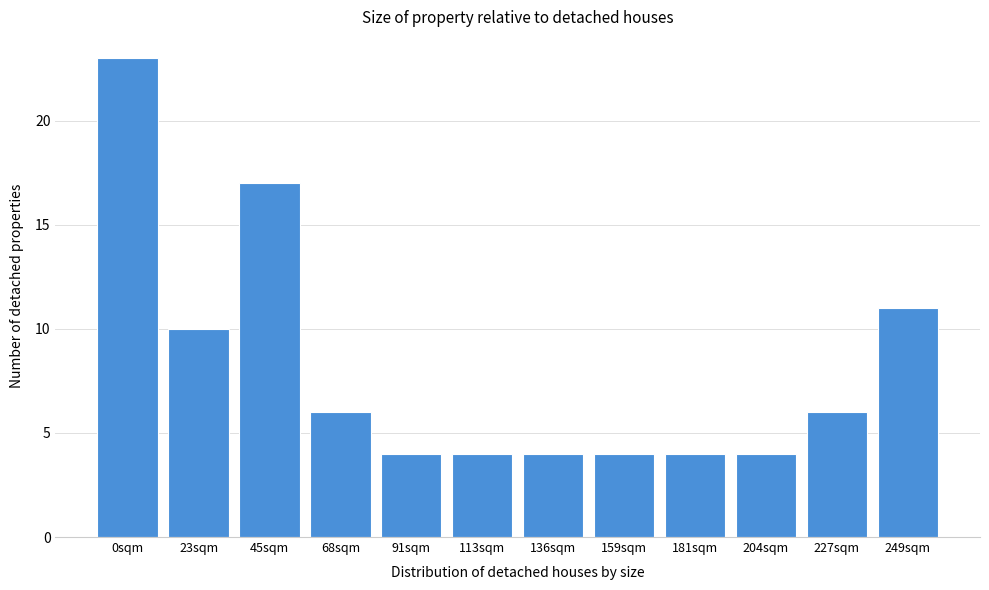

Reading left to right, list all the values displayed in this chart.

23	10	17	6	4	4	4	4	4	4	6	11